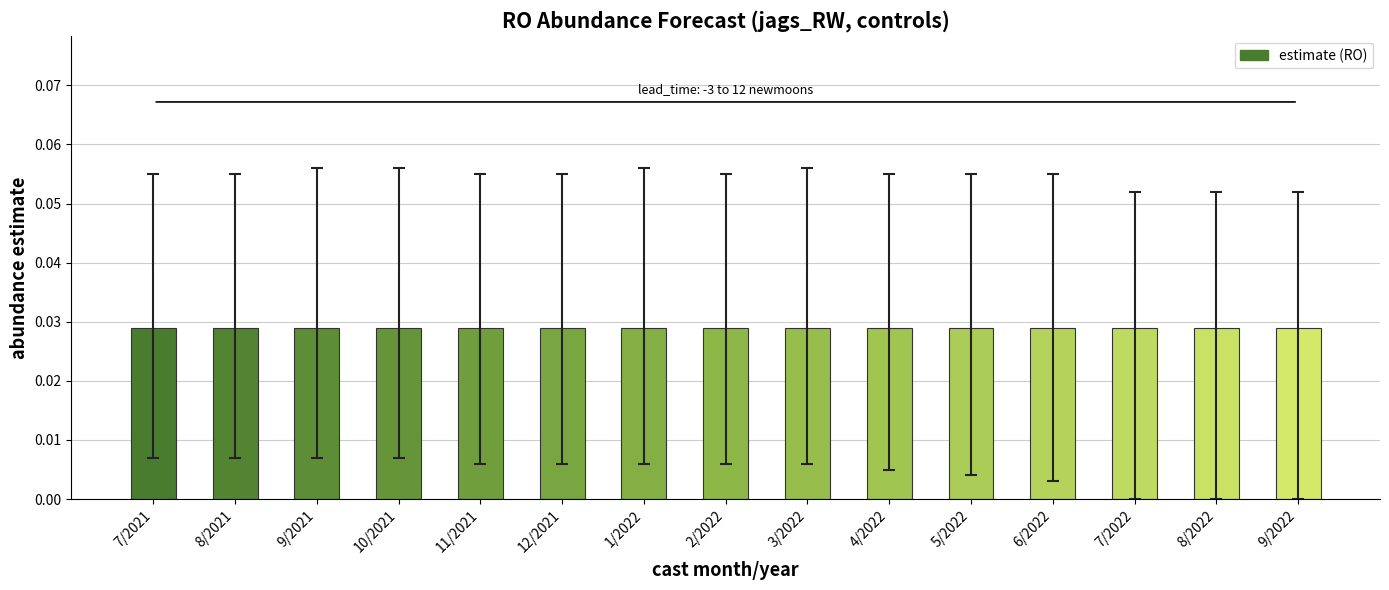

Which has a higher value, 3/2022 or 4/2022?

3/2022